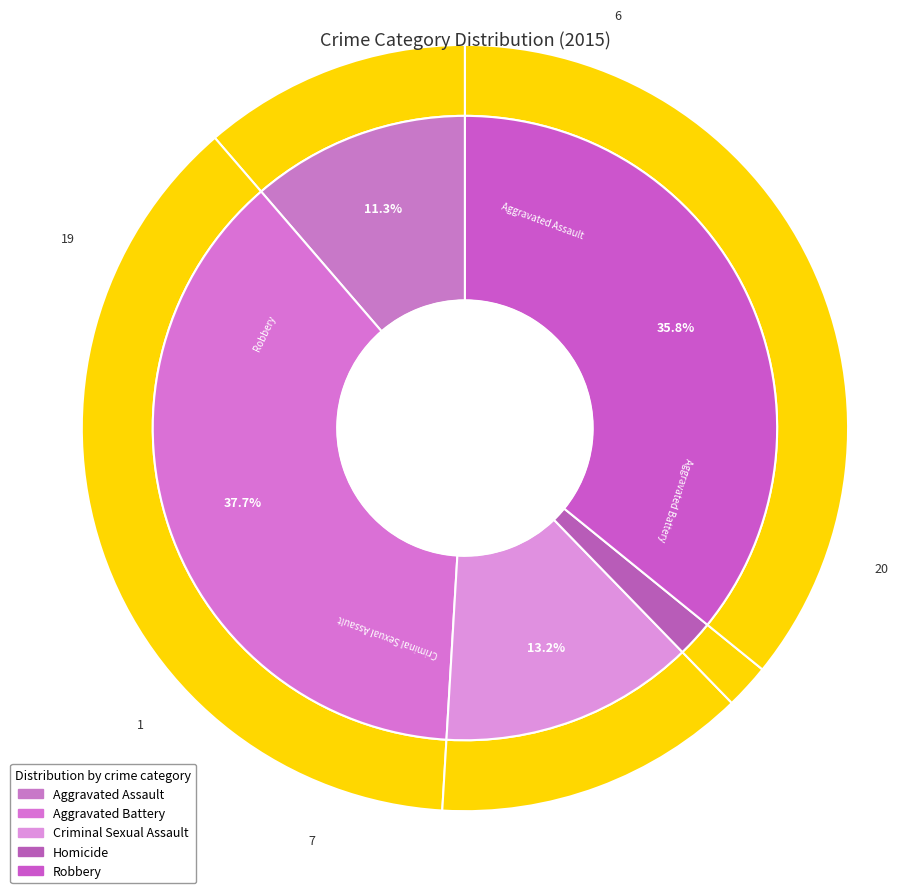

To the nearest percent, what is the difference between the Aggravated Battery and Robbery slice percentages?

2%